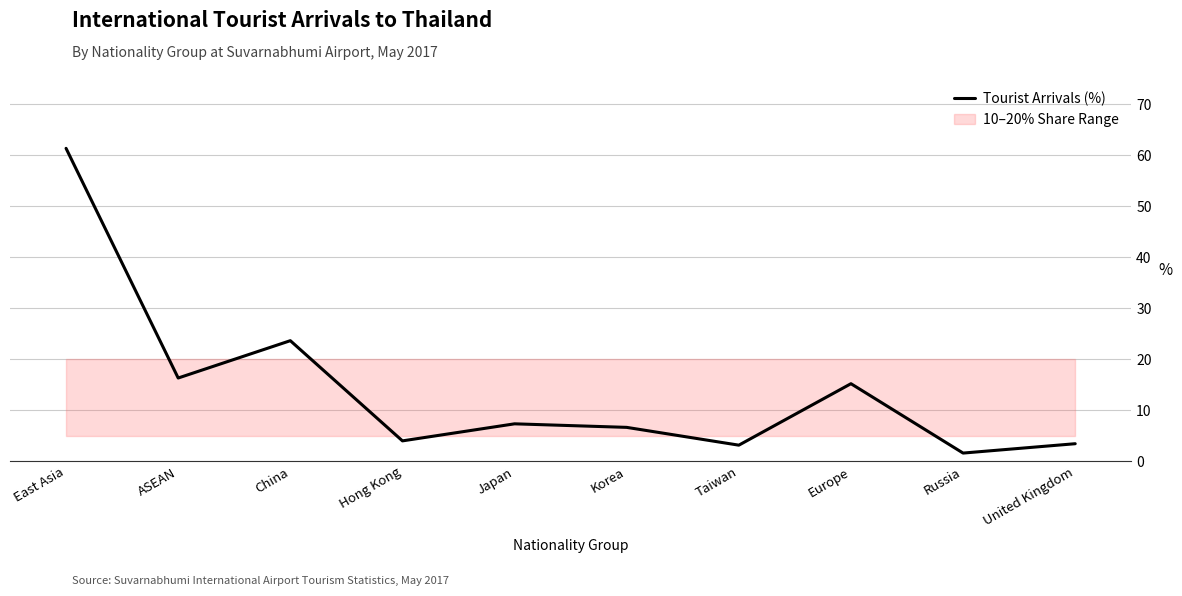

List the labels in order of value, smallest first.

Russia, Taiwan, United Kingdom, Hong Kong, Korea, Japan, Europe, ASEAN, China, East Asia